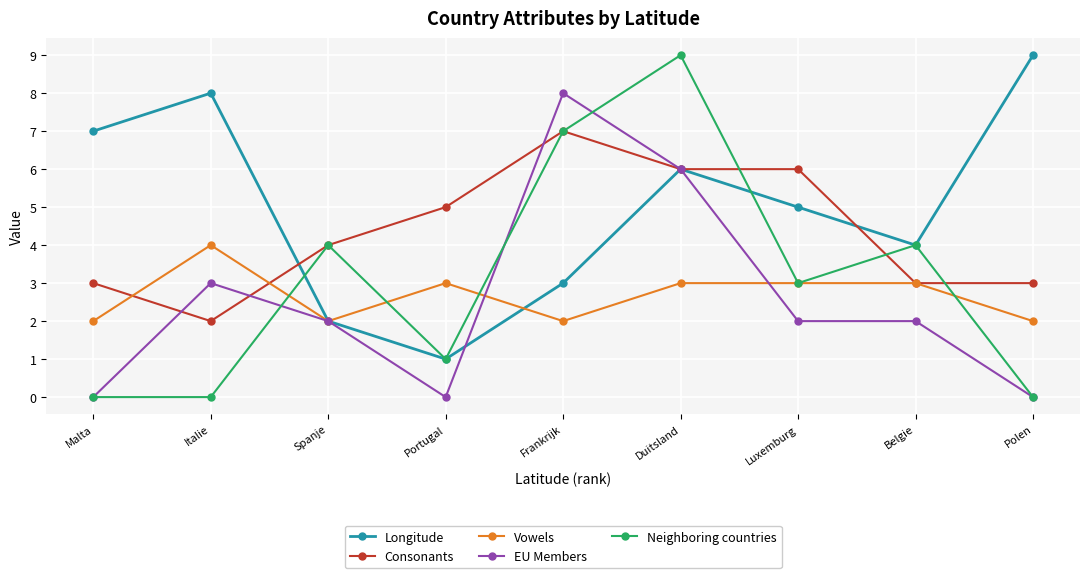

Is it true that Longitude equals 2 at Belgie?

False